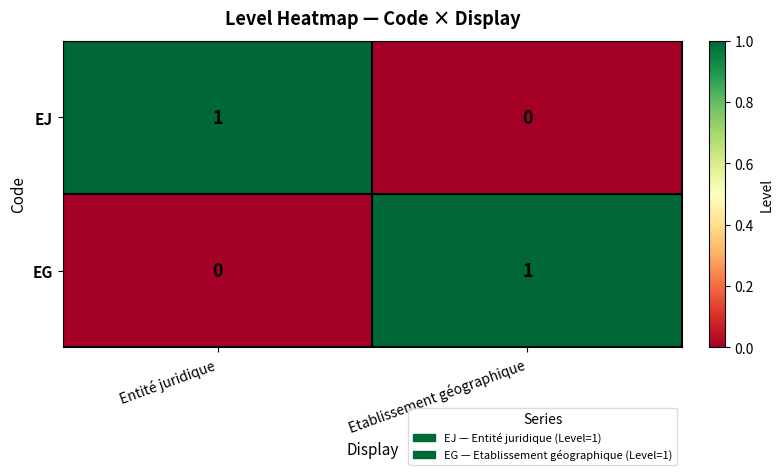

What is the maximum value shown in the chart?

1